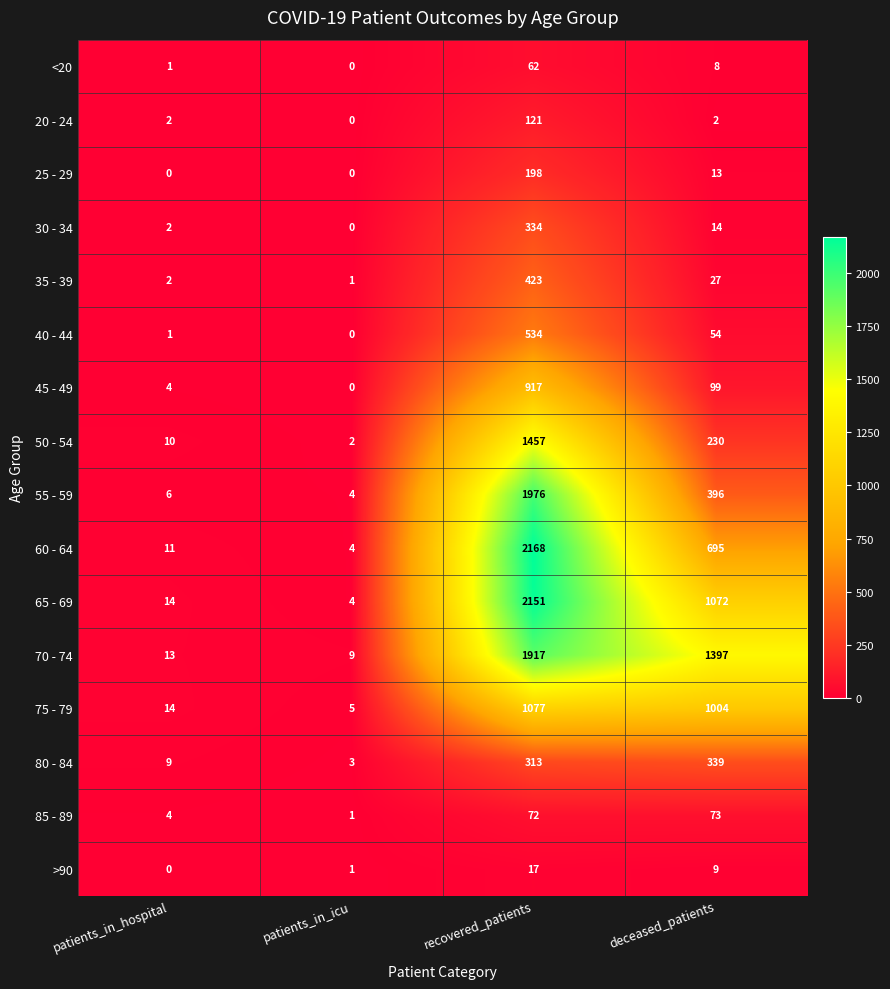

Which series has the widest spread of values?

60 - 64